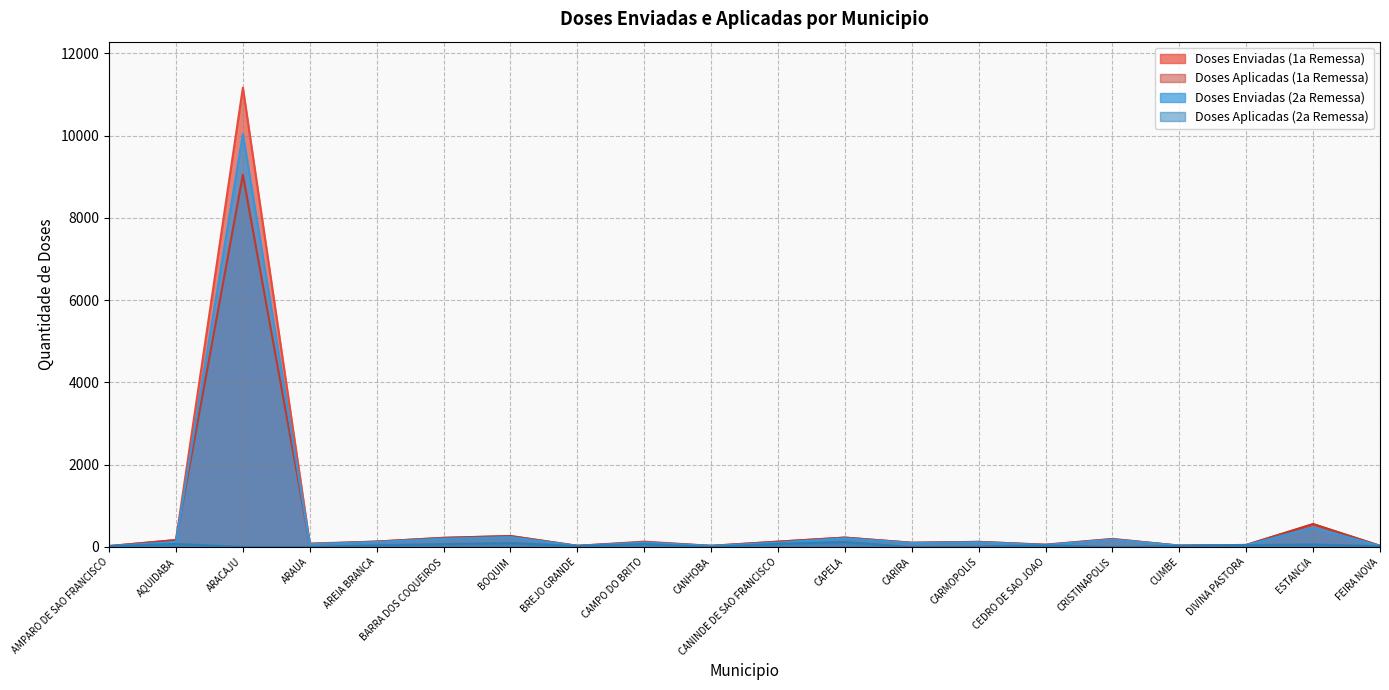

Between AMPARO DE SAO FRANCISCO and CEDRO DE SAO JOAO, which series saw the biggest shift?

Doses Enviadas (1a Remessa)